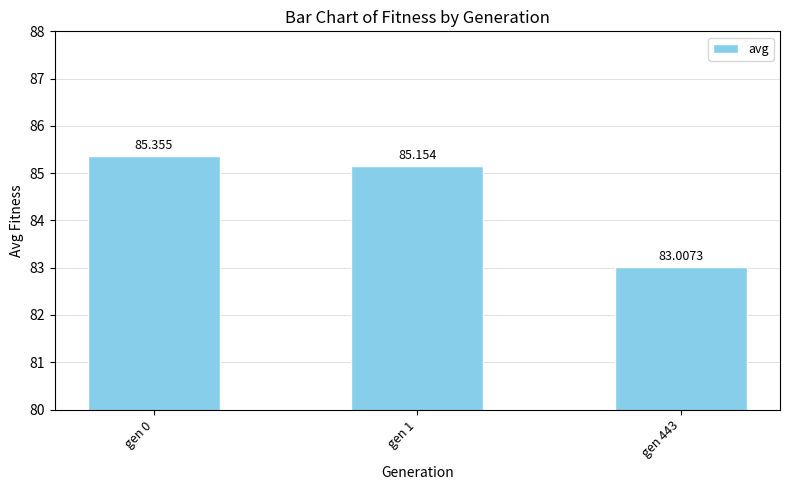

How many data points are less than 85?

1